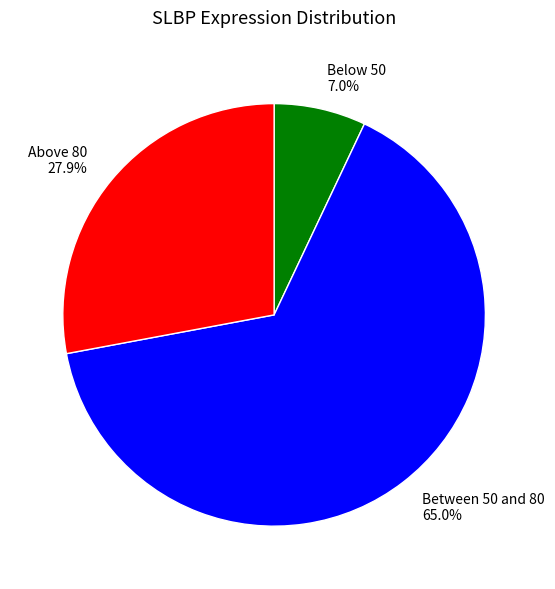

Between Between 50 and 80 65.0% and Below 50 7.0%, which is larger?

Between 50 and 80 65.0%